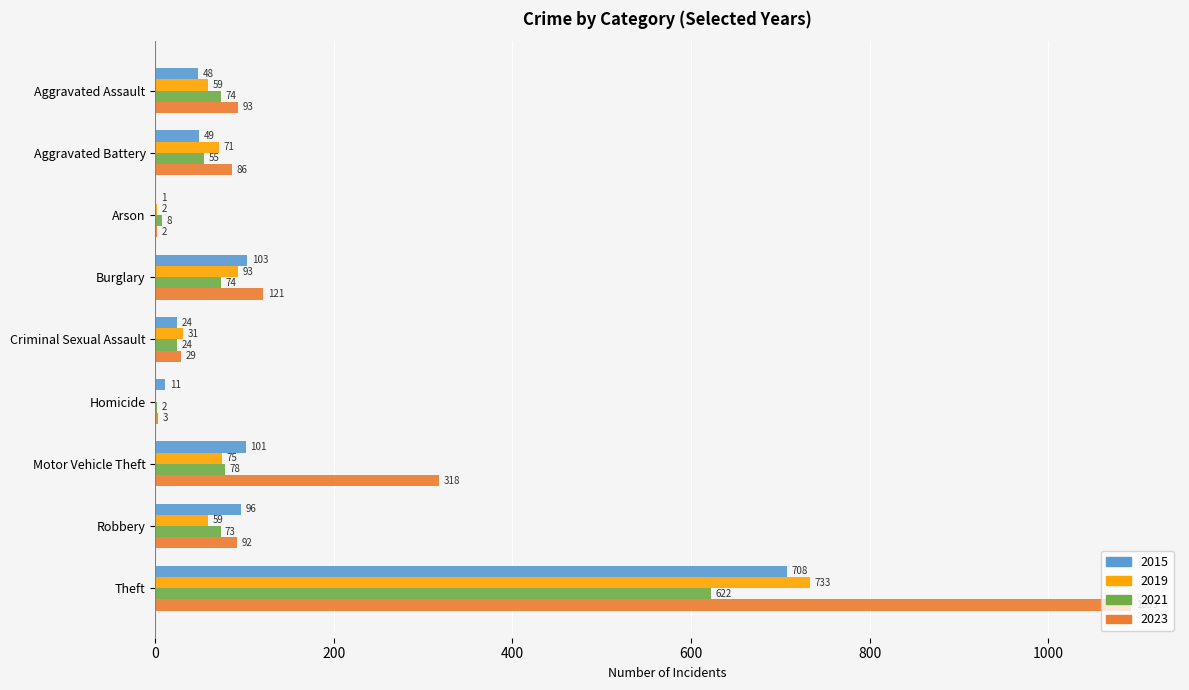

What is the greatest value displayed?

1093